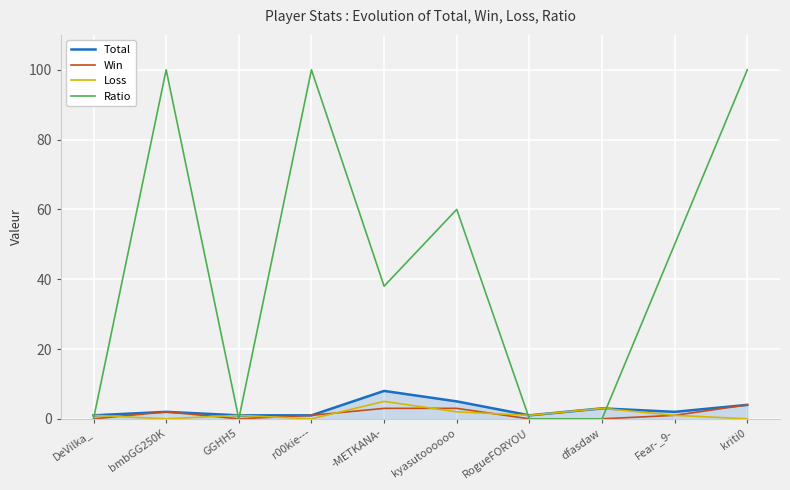

What is the sum of all Win values?

14